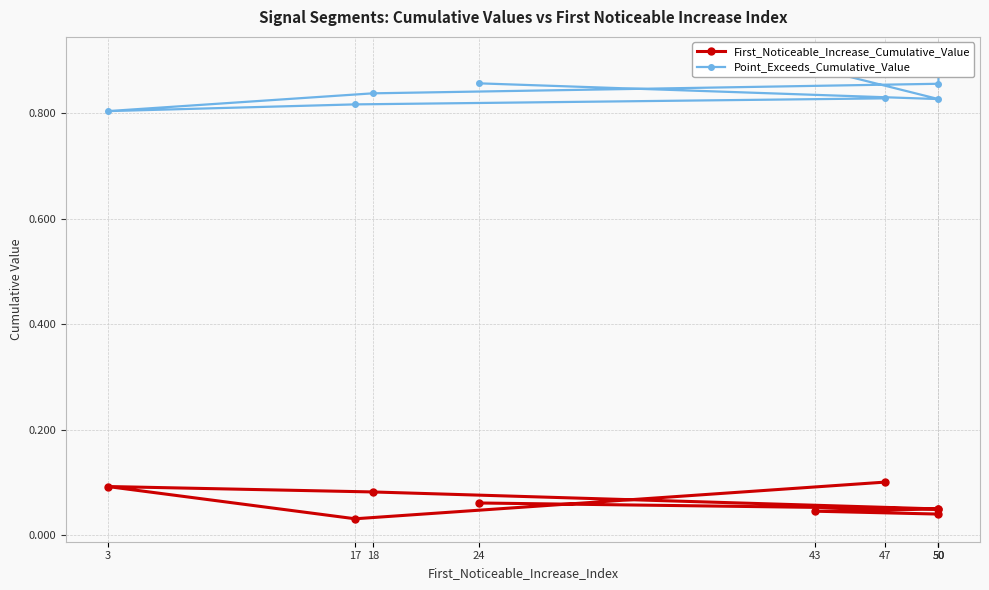

Rank the series at 17 from highest to lowest value.

Point_Exceeds_Cumulative_Value, First_Noticeable_Increase_Cumulative_Value